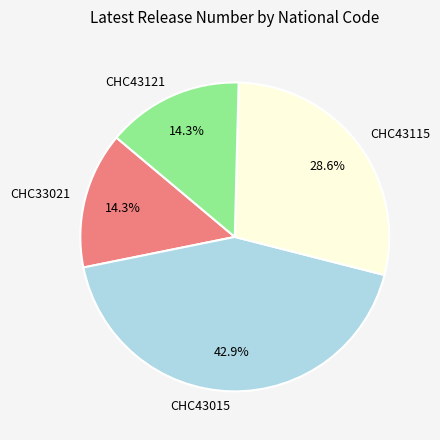

Is it true that CHC43115 is 29% of the pie?

True